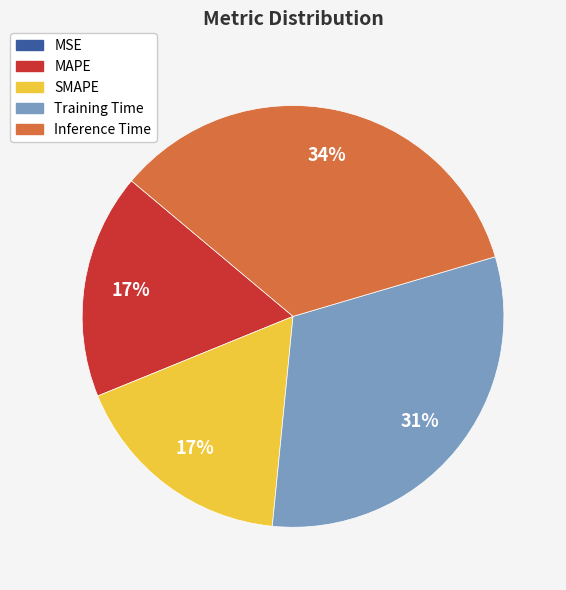

What percentage is the Inference Time slice, to the nearest percent?

34%